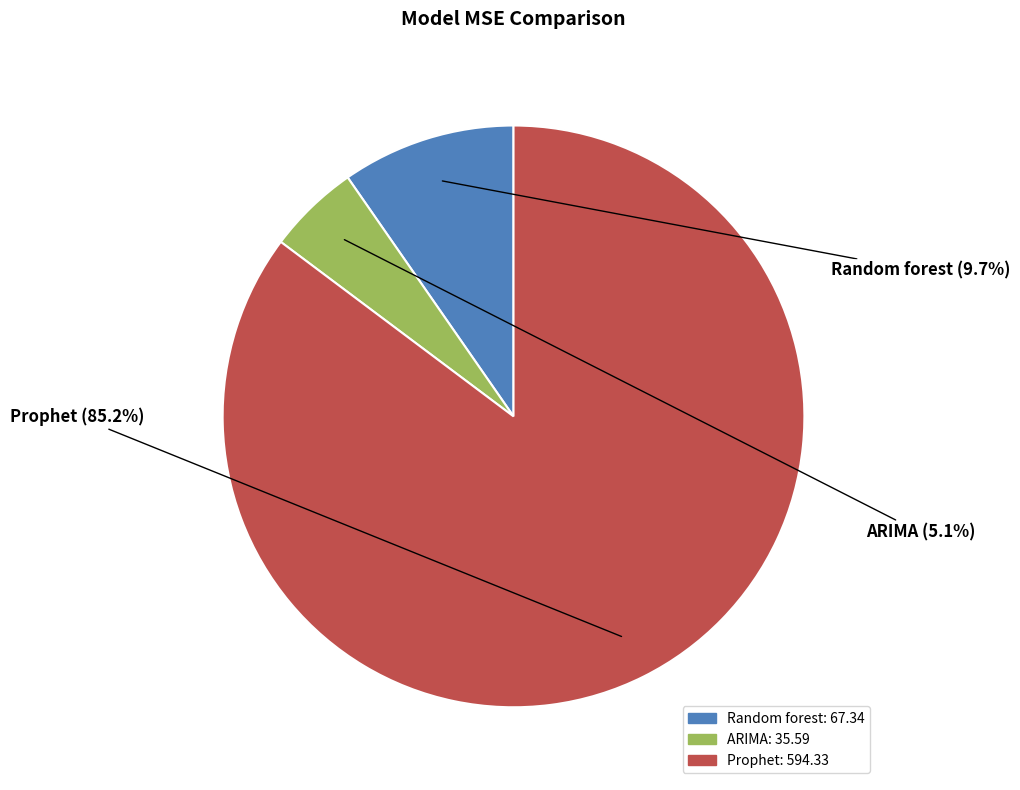

What is the ratio of the value at Prophet to the value at ARIMA?

16.7